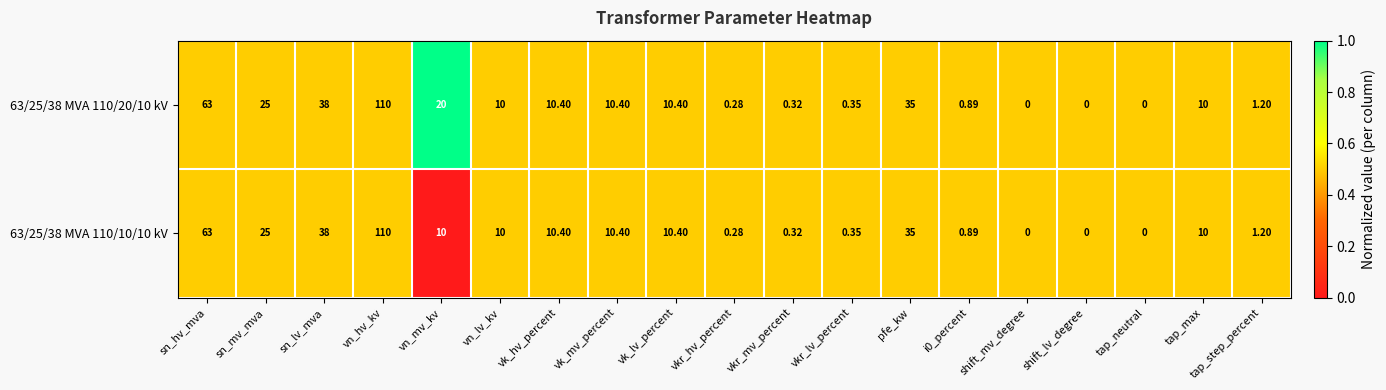

At which label does 63/25/38 MVA 110/20/10 kV first exceed 10?

sn_hv_mva